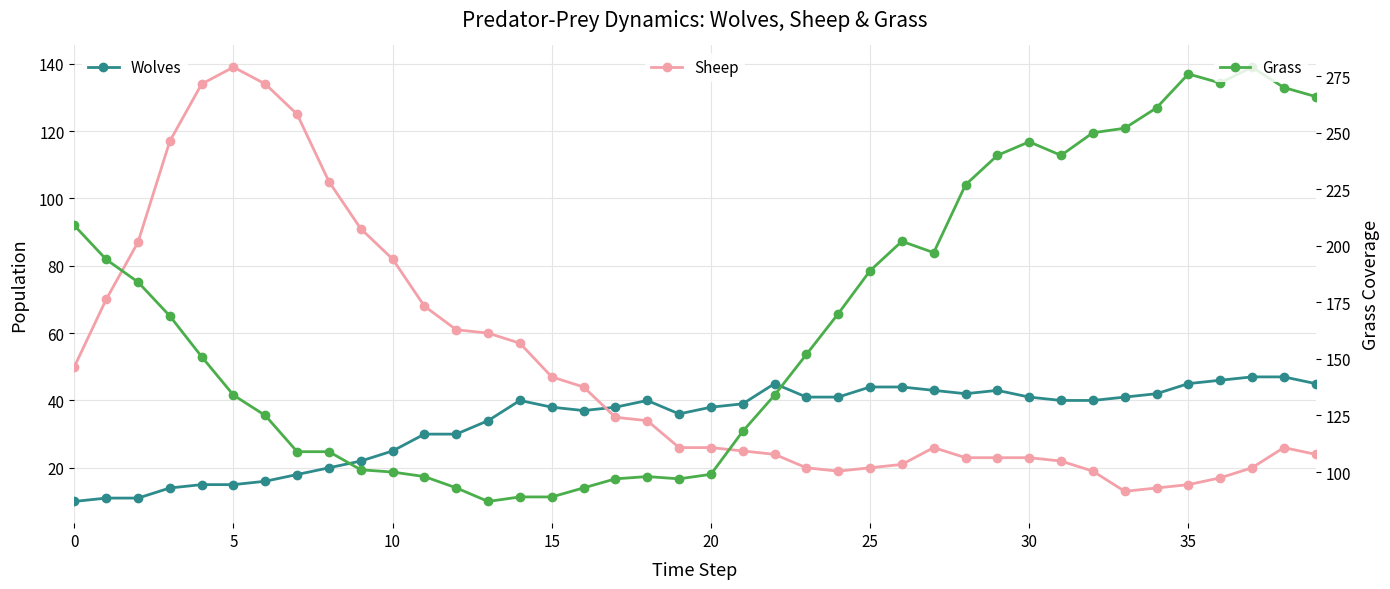

What is the maximum value for Grass?

279